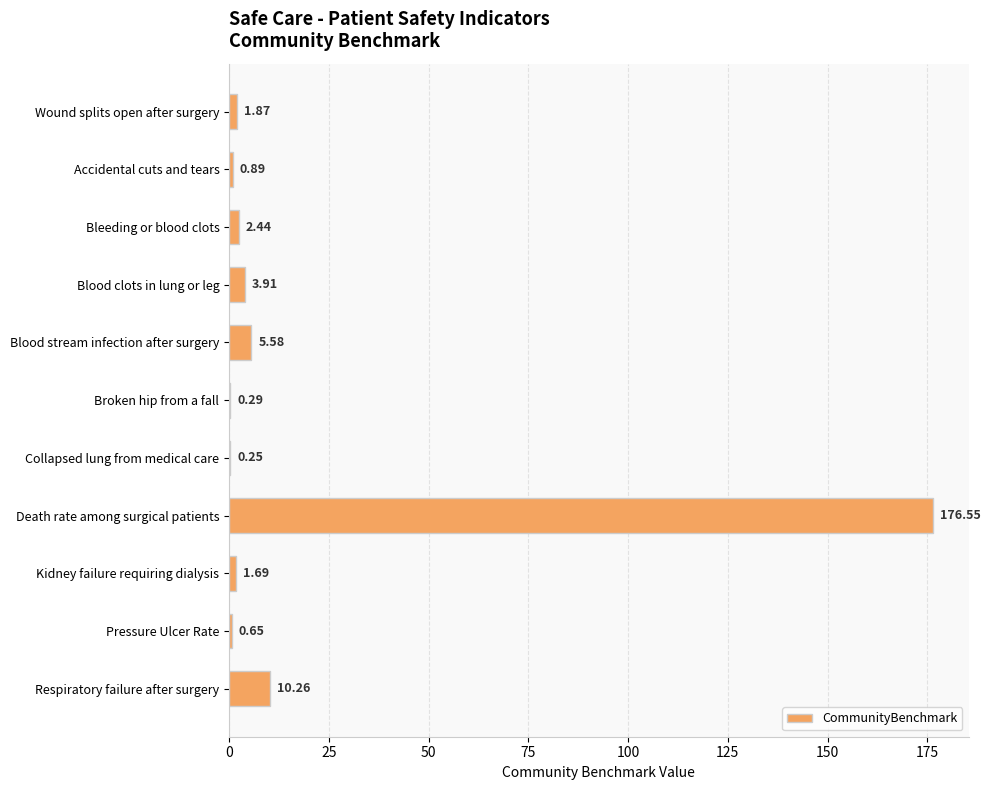

Are the bars horizontal?

Yes